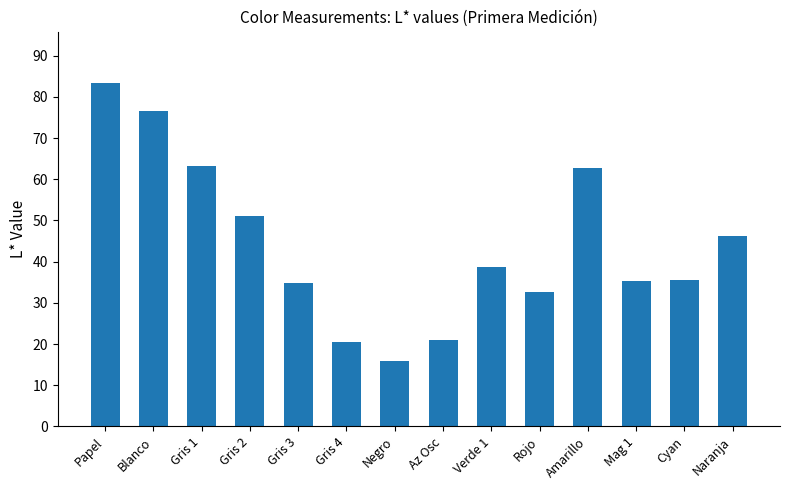

Are the bars horizontal?

No